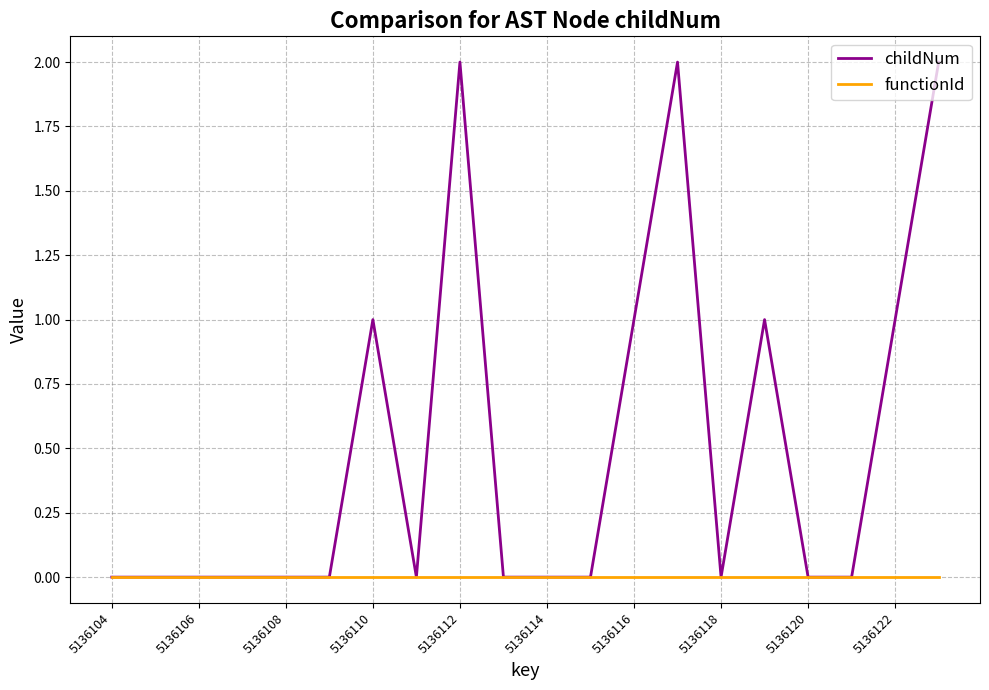

Which series has the largest total across all categories?

childNum